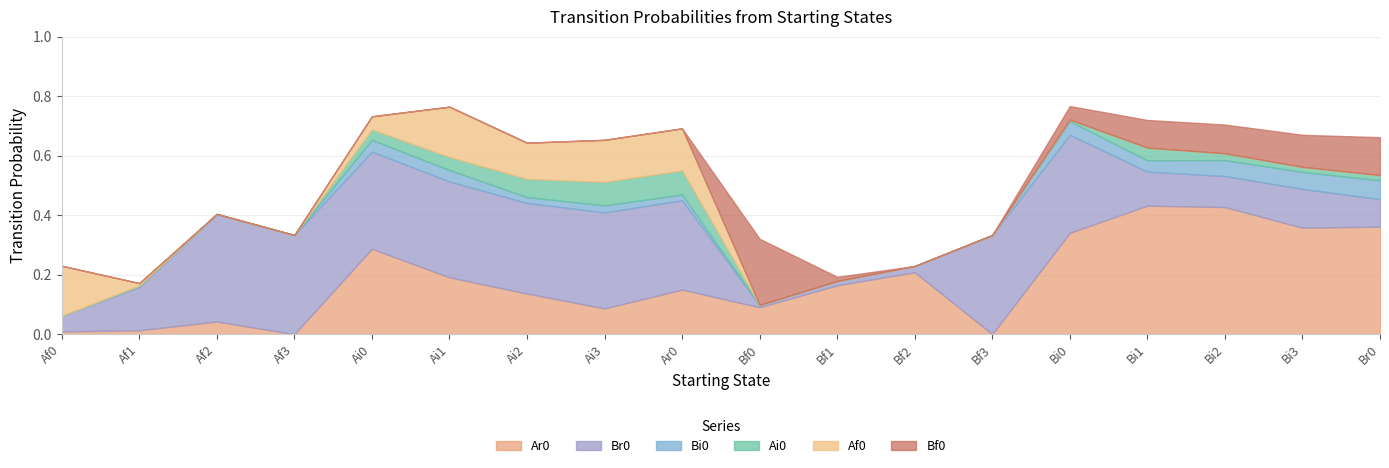

How many lines are shown in the chart?

6